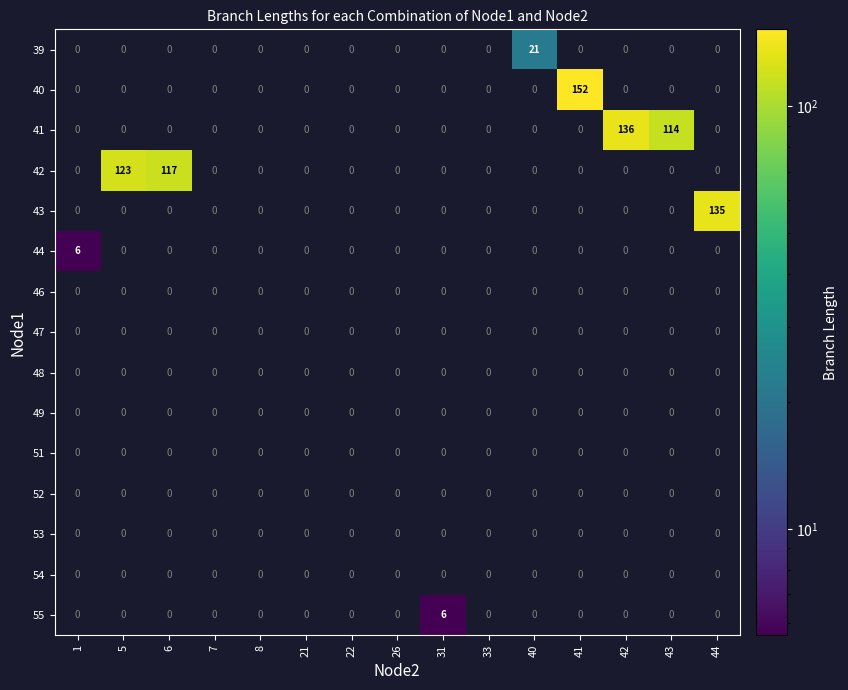

At which category is the sum across all series the highest?

41